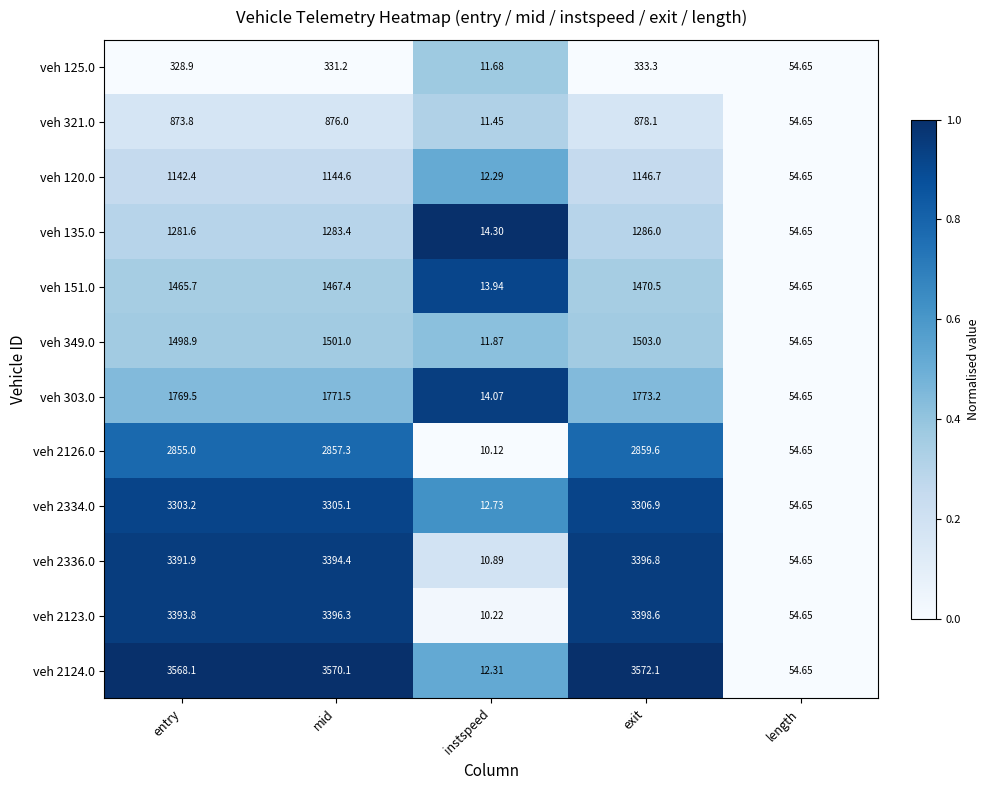

How many values in the veh 349.0 series are below 1498?

2